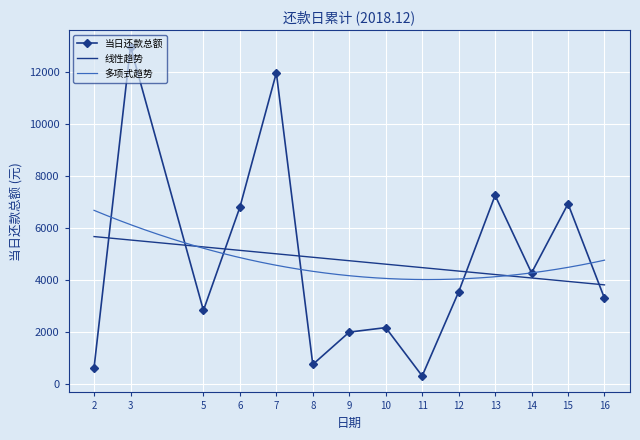

What is the difference between the maximum and minimum values?

12664.8